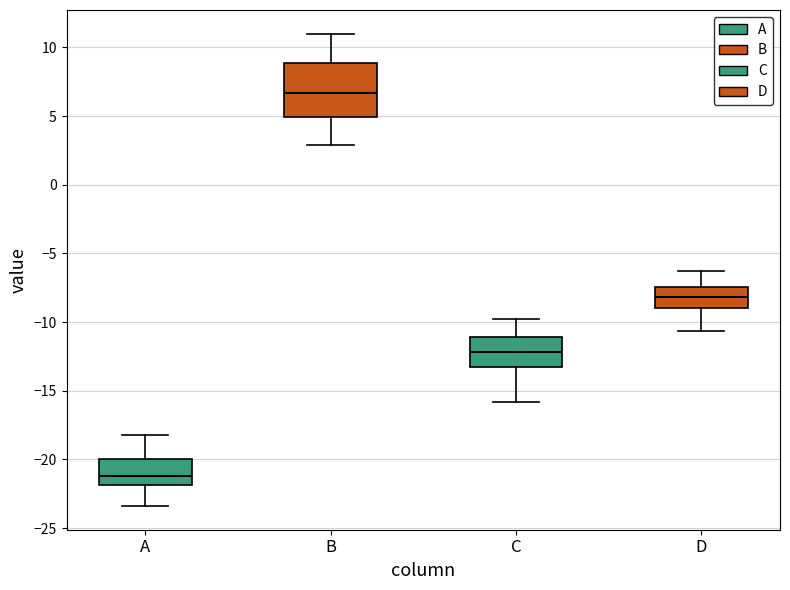

Reading left to right, read every box against the y-axis: the position of its median line, the range the box covers, and the ends of its whiskers. The values are not printed on the chart, so give them approximately, as read against the axis.

A: median -21.0, box -22.0 to -20.0, whiskers -23.5 to -18.0
B: median 6.5, box 5.0 to 9.0, whiskers 3.0 to 11.0
C: median -12.0, box -13.0 to -11.0, whiskers -16.0 to -10.0
D: median -8.0, box -9.0 to -7.5, whiskers -10.5 to -6.5